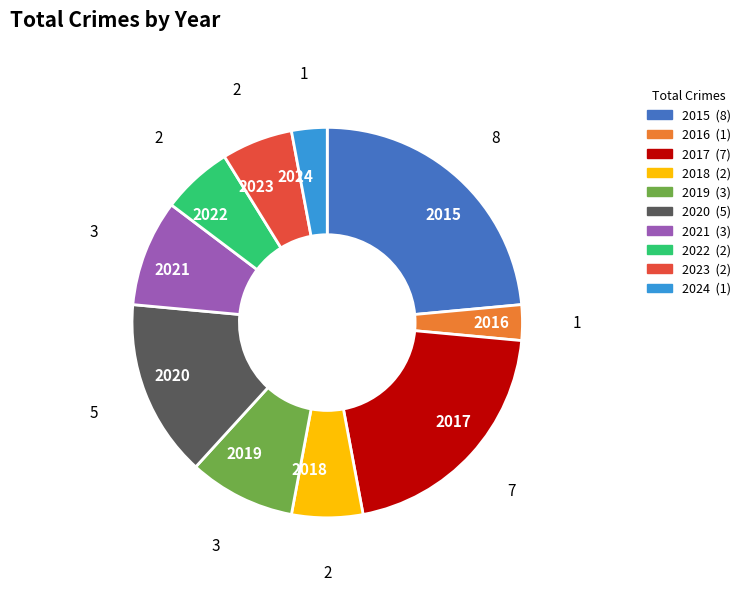

Combined, do 2015 and 2018 account for over 50%?

No